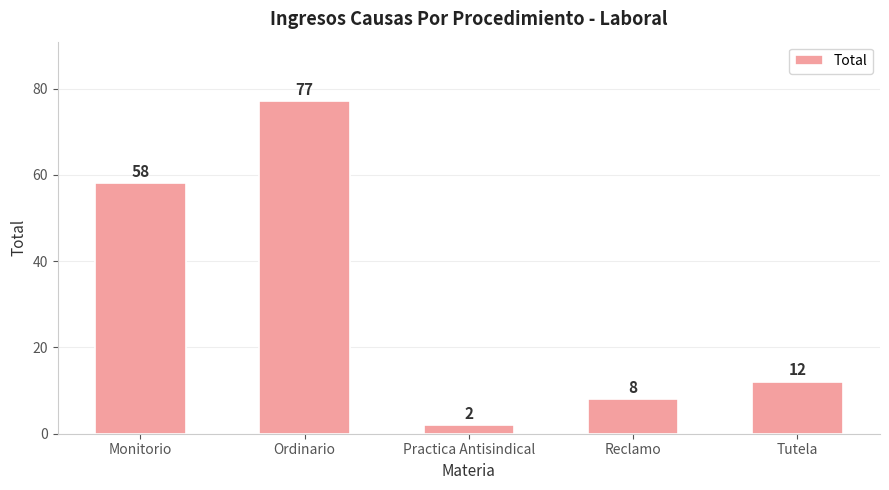

What is the label of the 1st bar from the left?

Monitorio